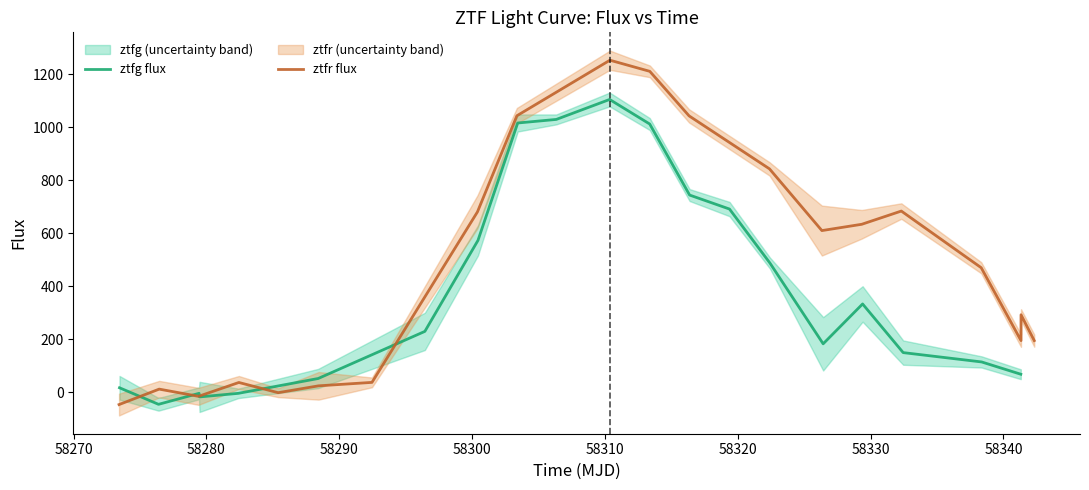

What is the highest value of the ztfg flux series?

1105.3